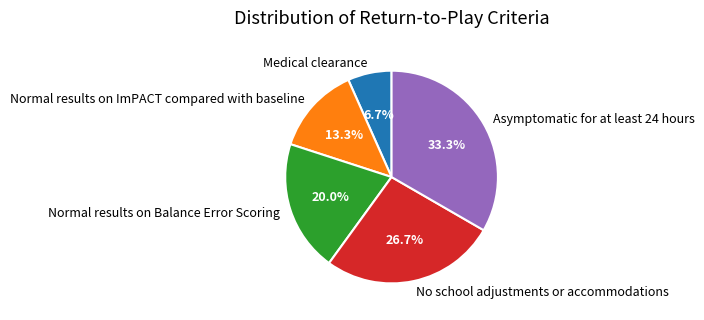

Does Medical clearance represent more than half of the total?

No